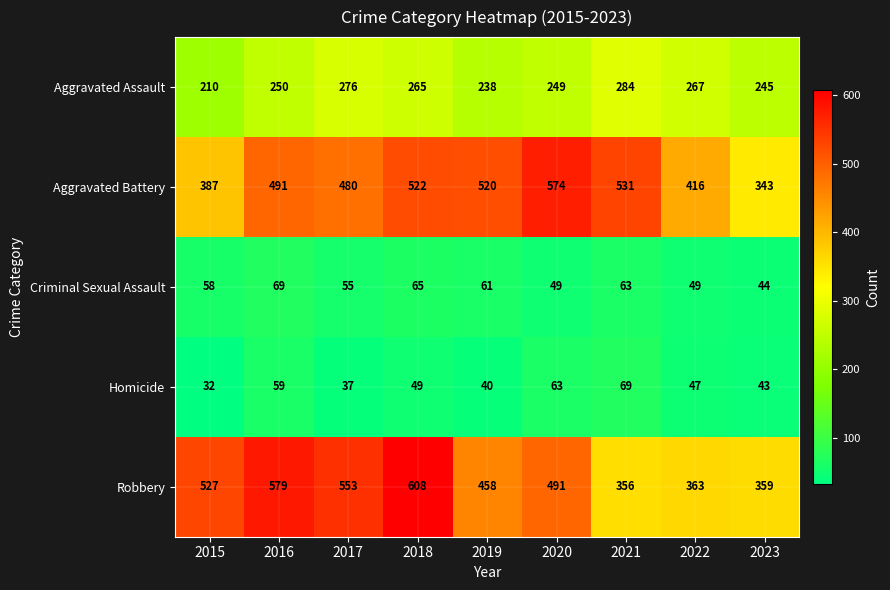

How many series are shown in this chart?

5